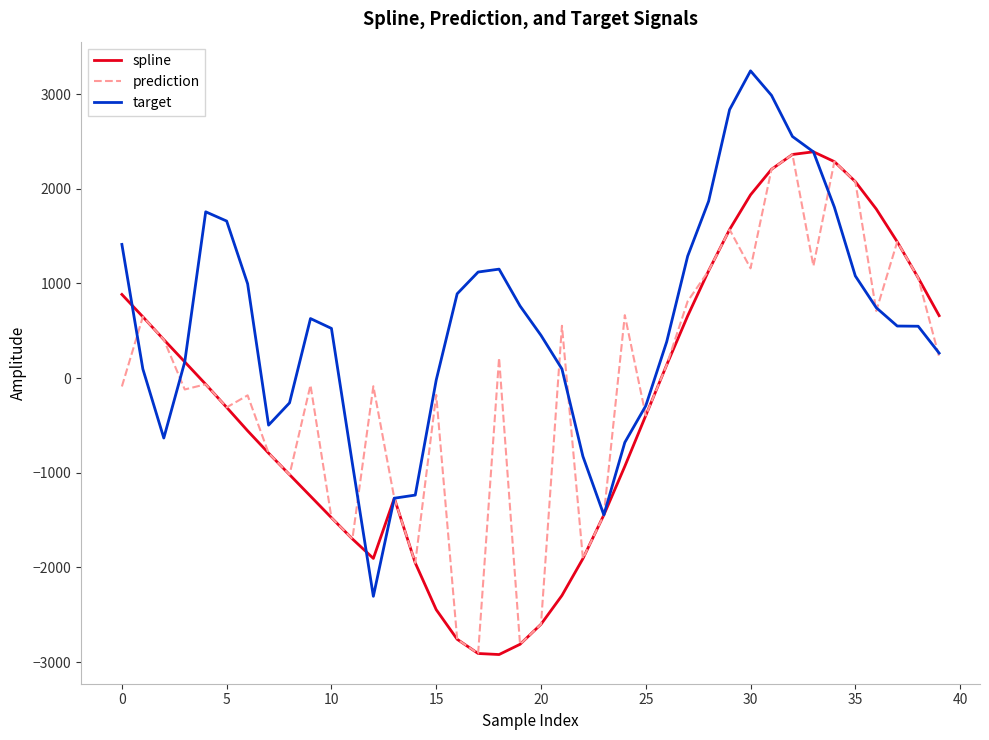

True or false: target has more than 2 points higher than both neighbors.

True